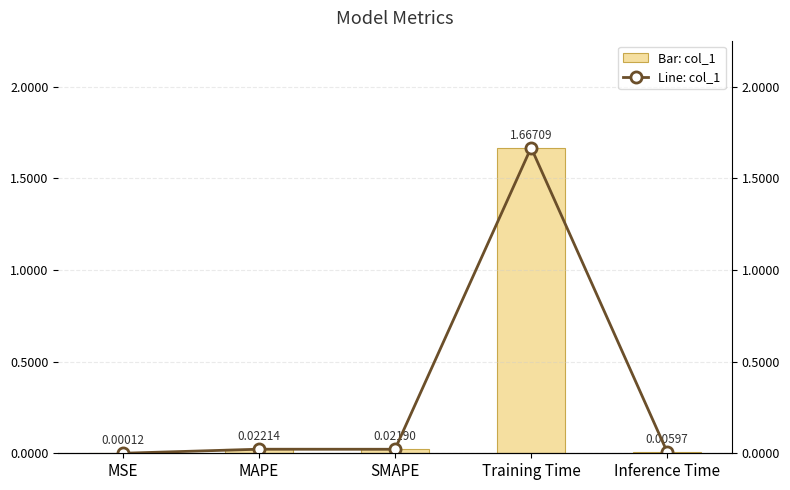

What is the label of the 3rd bar from the right?

SMAPE